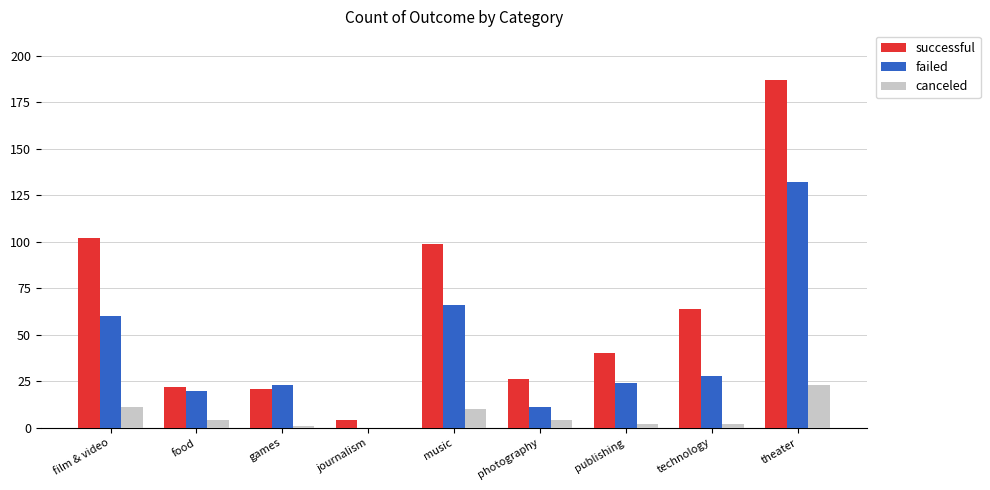

Which category has the highest value in the failed series?

theater